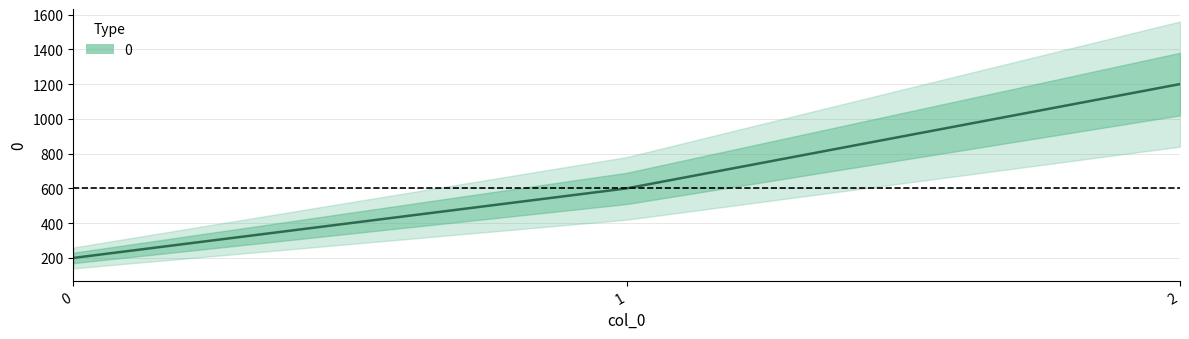

Is it true that the value at 1 is 600?

True